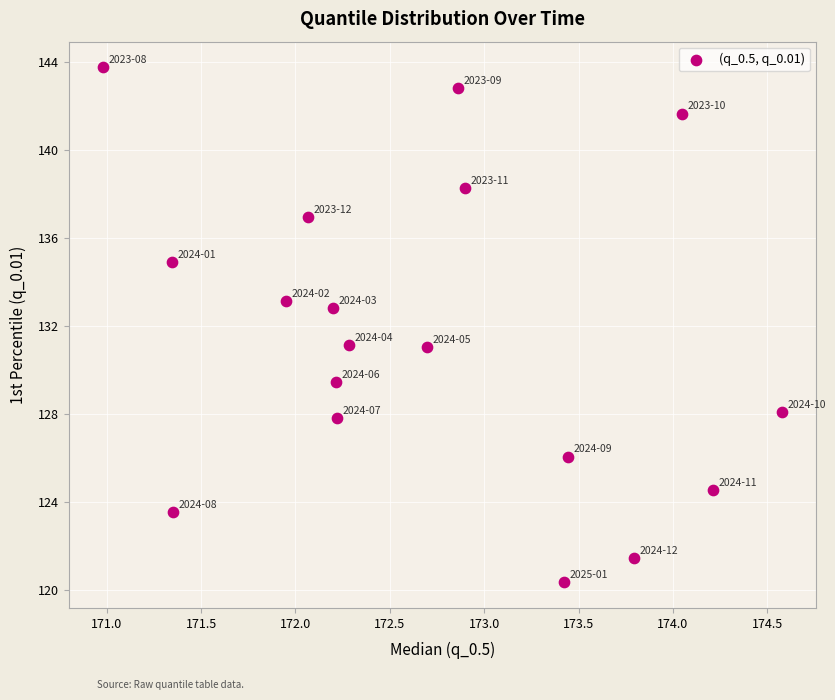

What is the range of X values (max minus min)?

3.6